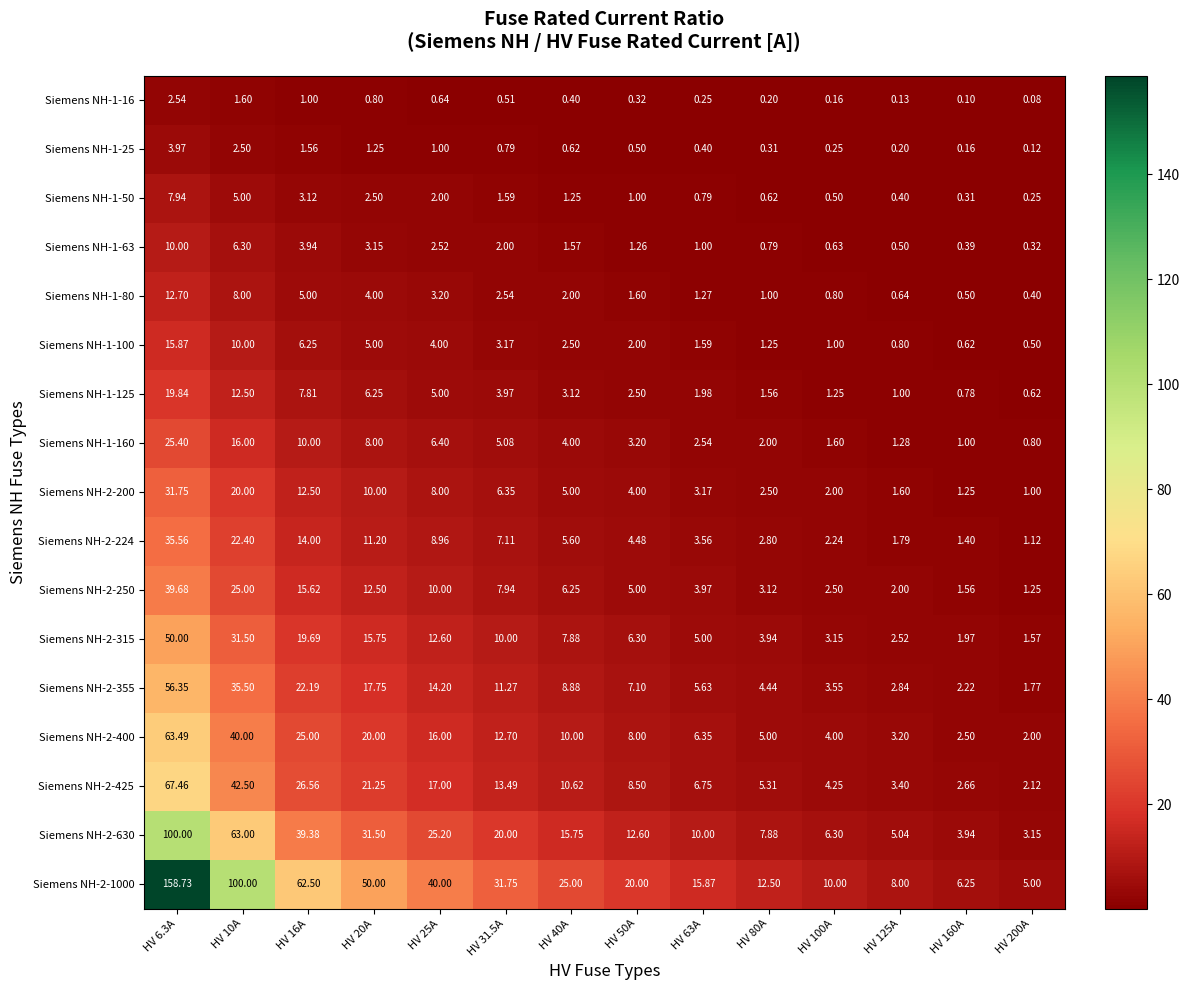

How many data points does each series have?

14